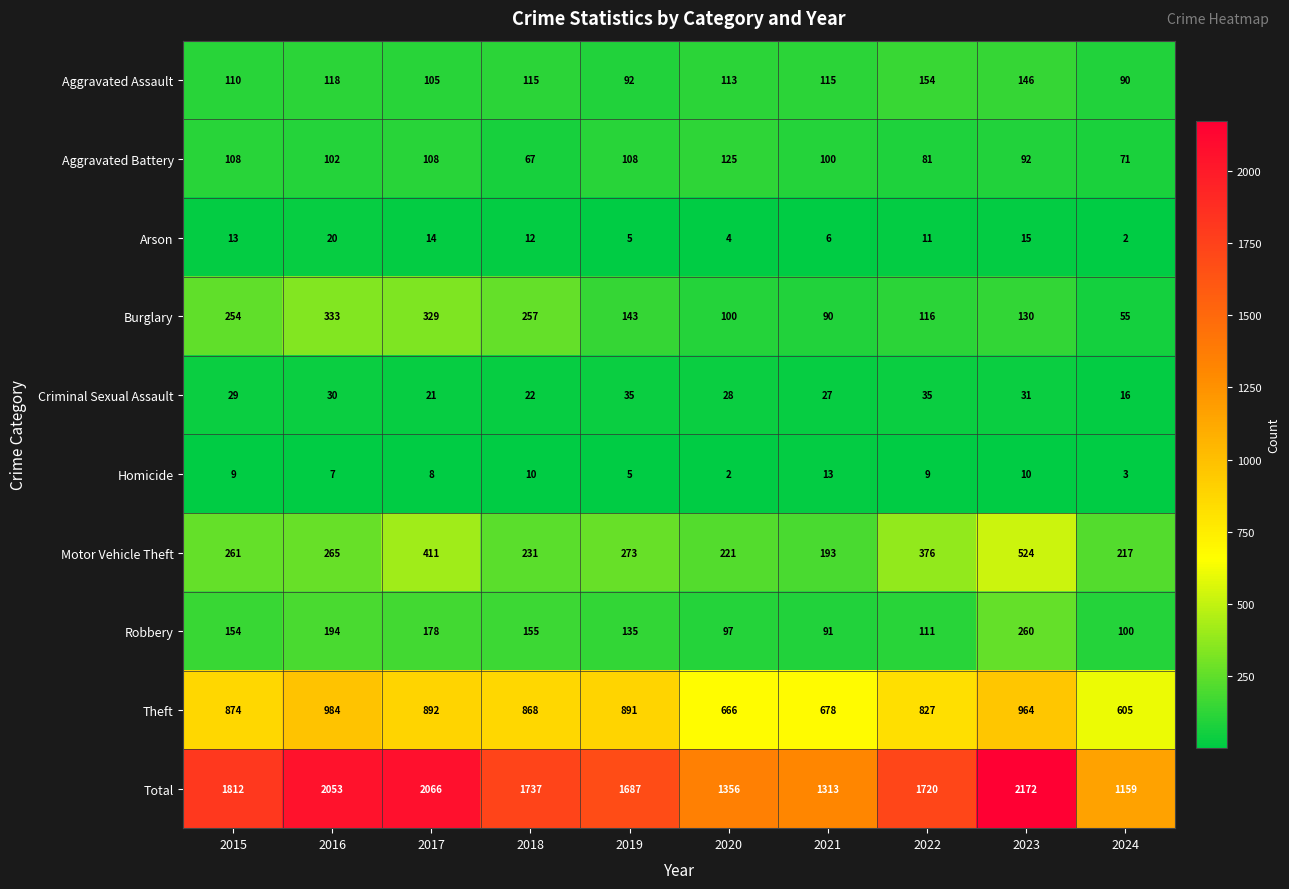

What is the difference between the second highest and minimum values in the Aggravated Battery series?

41